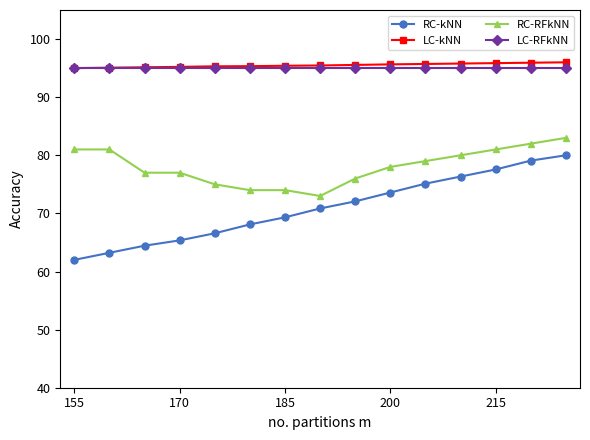

Which series has the widest spread of values?

RC-kNN